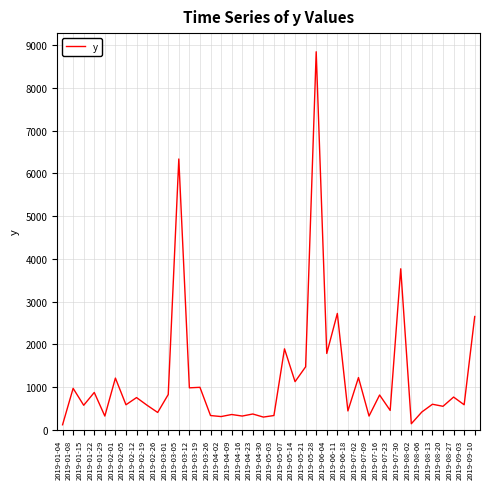

At which label is the value closest to 4482?

2019-07-30